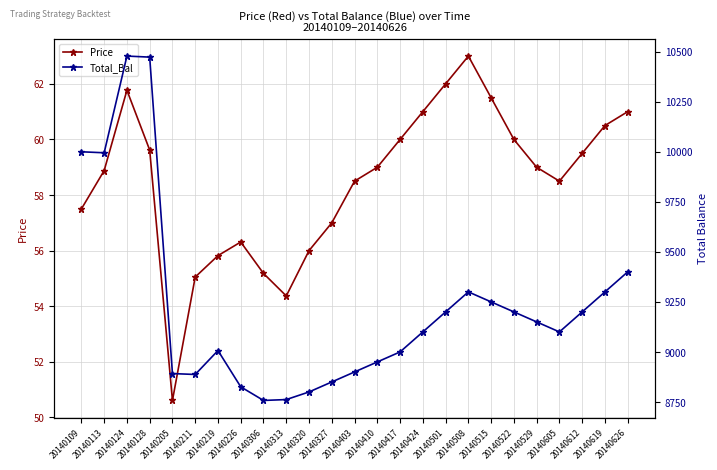

At which category is the sum across all series the highest?

20140124